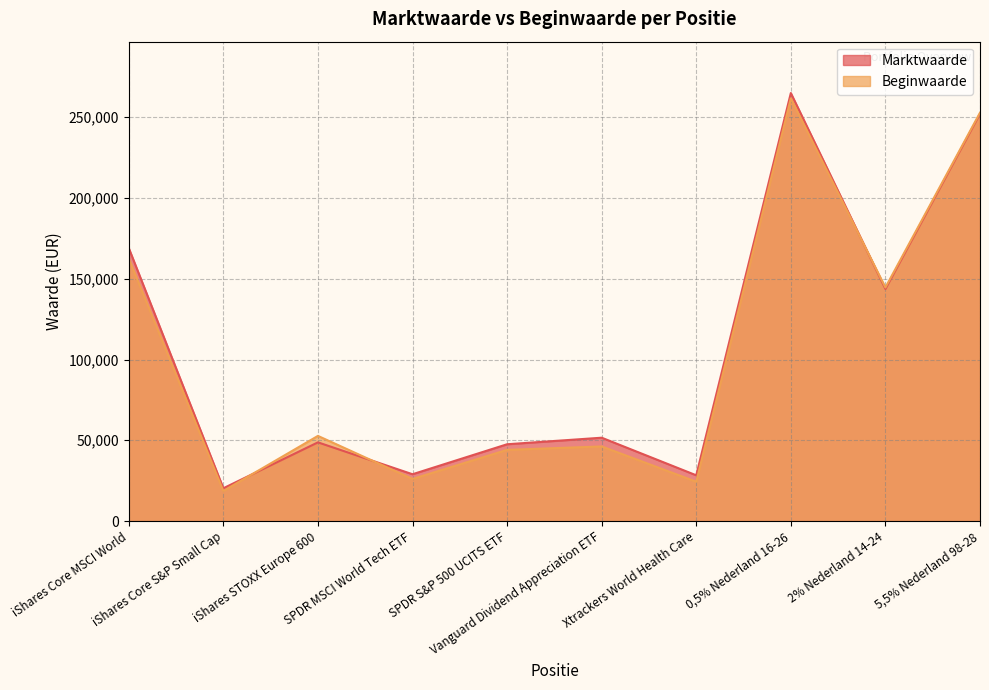

What position from the left is 0,5% Nederland 16-26?

8